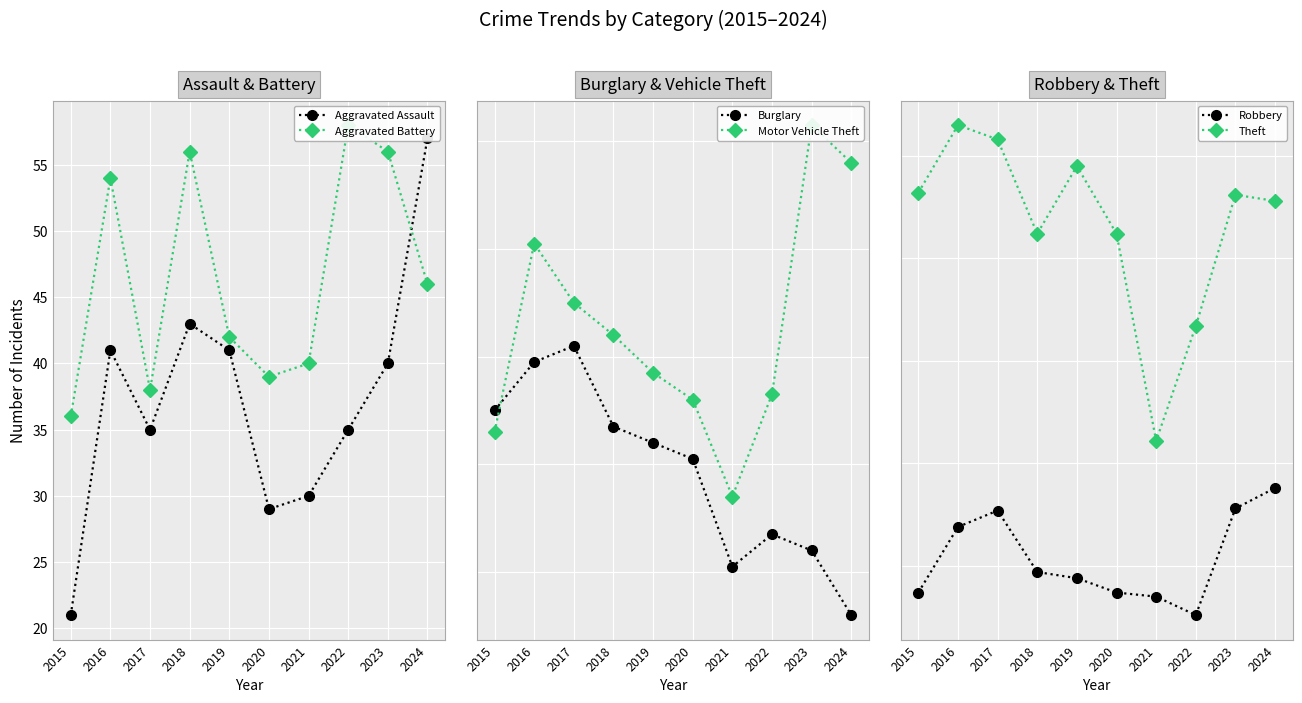

What is the value of the Aggravated Battery point at the 3rd from the left?

38